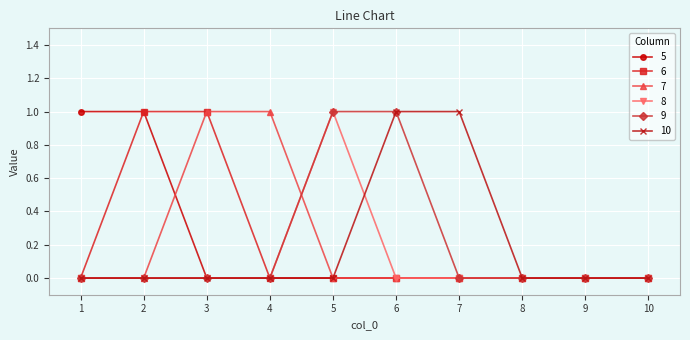

Reading left to right, what are all the values shown in this chart?

5: 1	1	0	0	0	0	0	0	0	0
6: 0	1	1	0	0	0	0	0	0	0
7: 0	0	1	1	0	0	0	0	0	0
8: 0	0	0	0	1	0	0	0	0	0
9: 0	0	0	0	1	1	0	0	0	0
10: 0	0	0	0	0	1	1	0	0	0